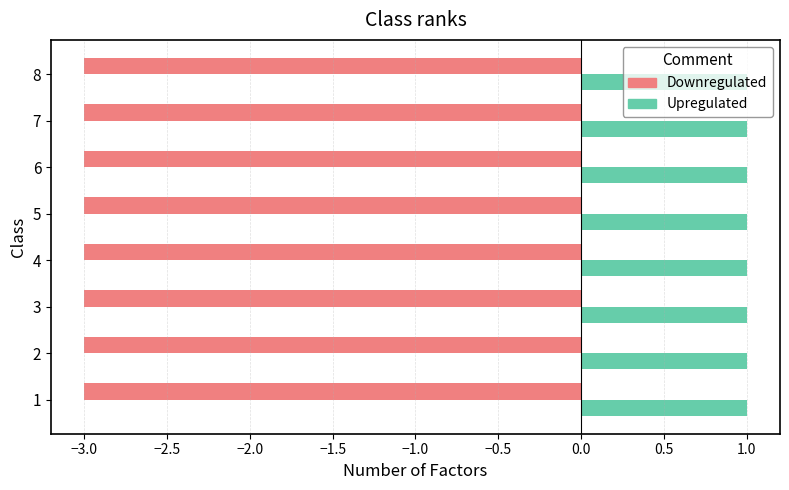

What is the average value of the Downregulated series?

-3